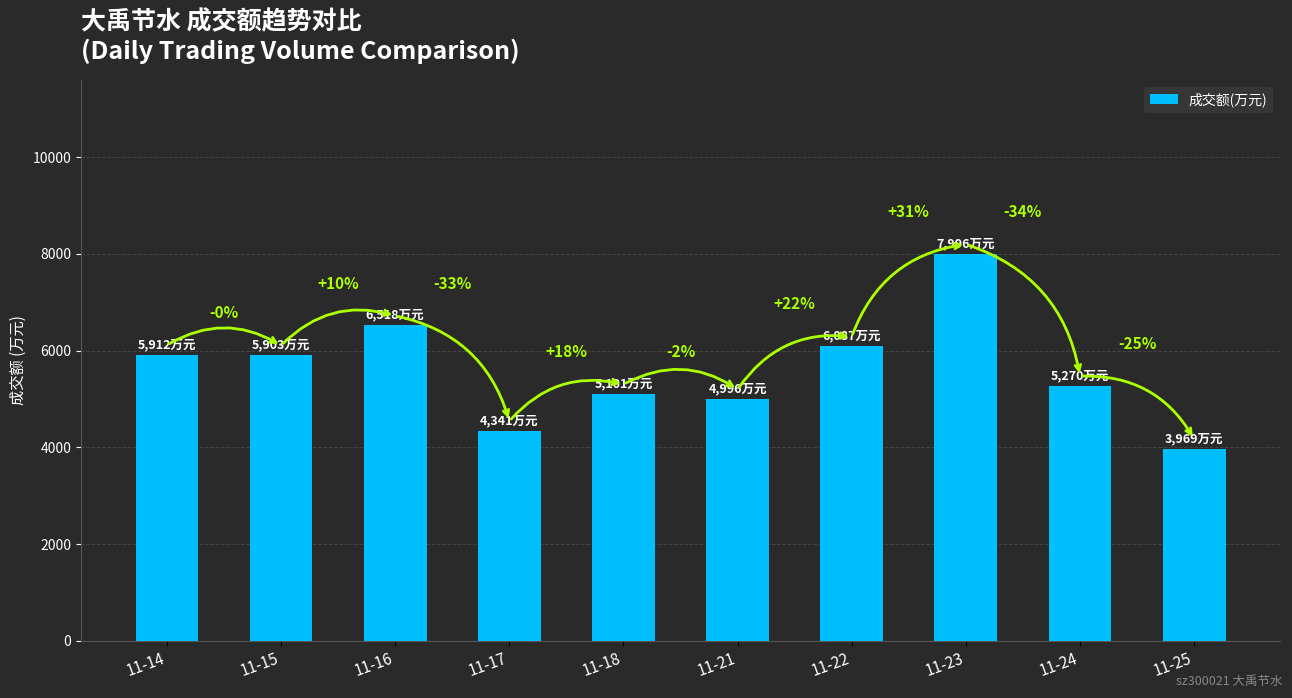

Are the bars horizontal?

No